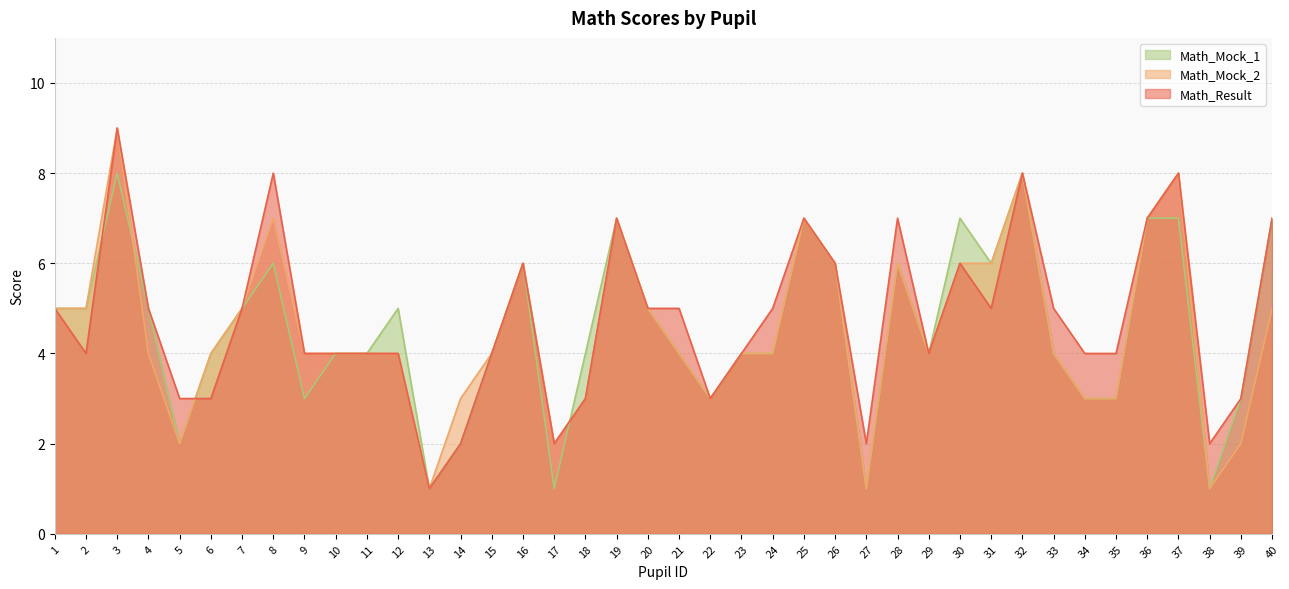

Does the chart have visible grid lines?

Yes